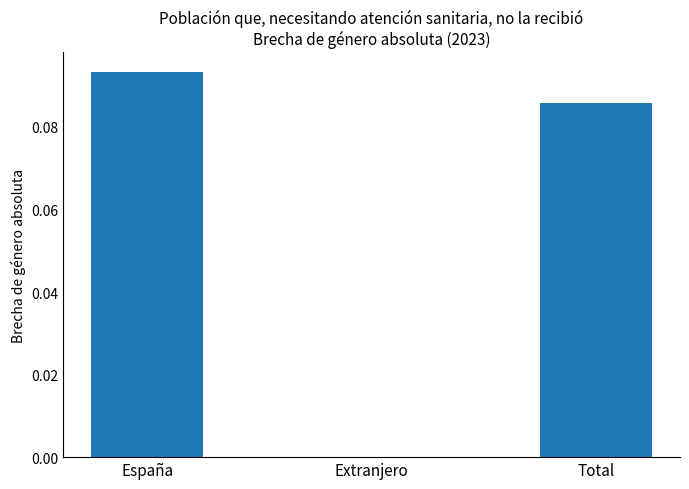

Which label corresponds to the largest value in the chart?

España